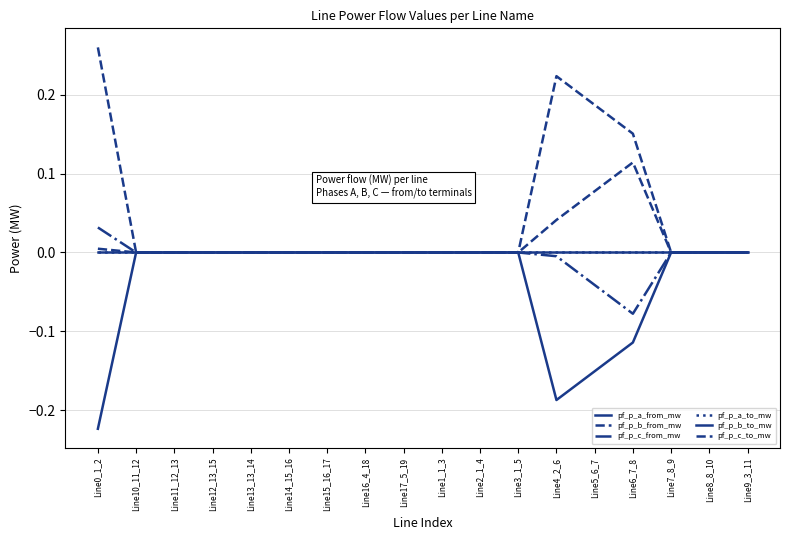

Which category has the lowest value across all series?

Line0_1_2